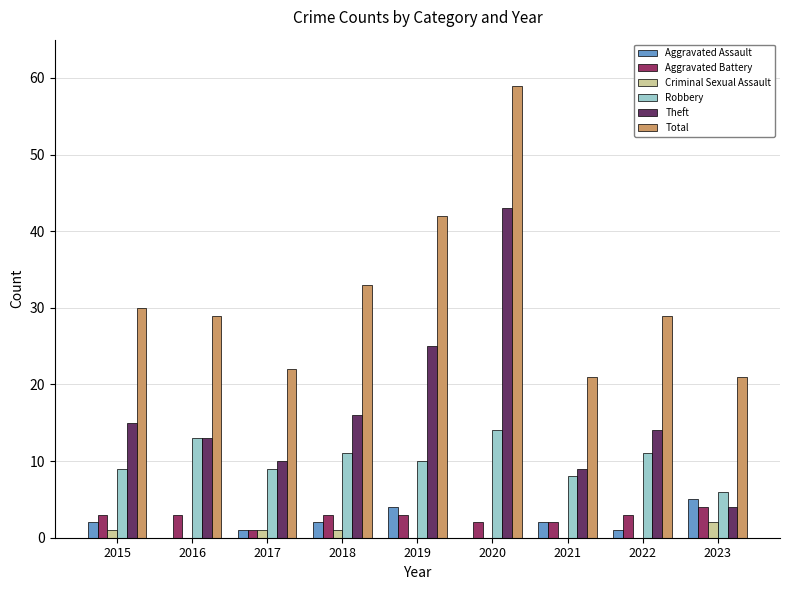

Between 2015 and 2019, which series saw the biggest shift?

Total